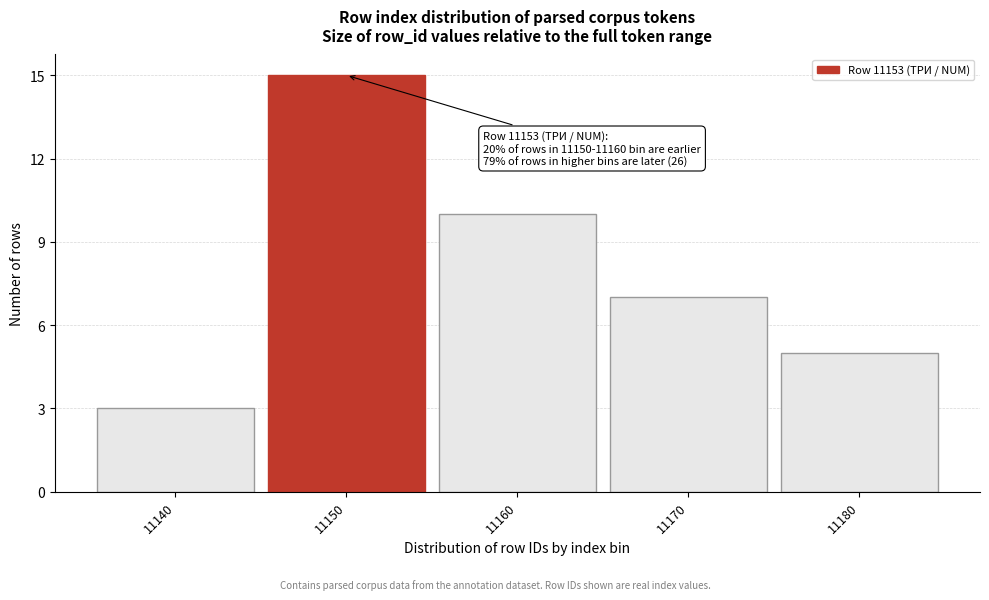

Reading left to right, extract all data points from this chart.

3	15	10	7	5